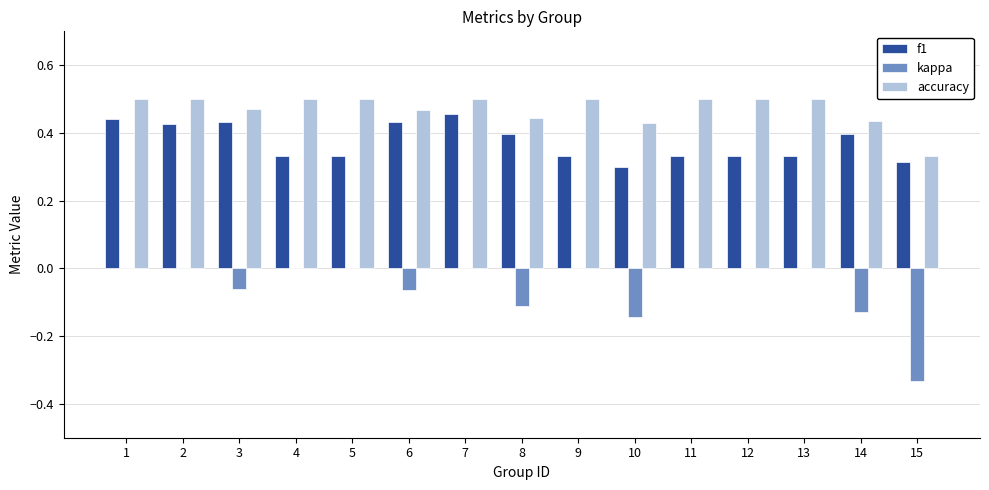

Which series has the largest total across all categories?

accuracy